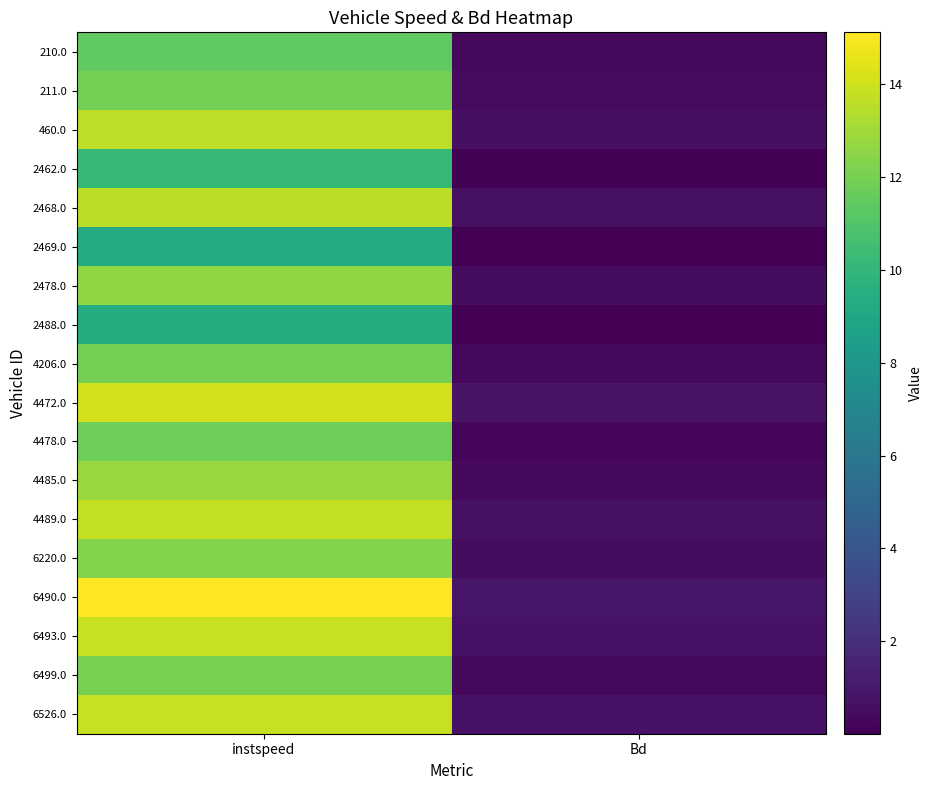

Reading right to left, what are all the values shown in this chart?

210.0: Bd=0.3	instspeed=11.5
211.0: Bd=0.5	instspeed=11.9
460.0: Bd=0.6	instspeed=13.6
2462.0: Bd=0.1	instspeed=10.1
2468.0: Bd=0.7	instspeed=13.6
2469.0: Bd=0.0	instspeed=9.3
2478.0: Bd=0.5	instspeed=12.6
2488.0: Bd=0.0	instspeed=9.4
4206.0: Bd=0.3	instspeed=12.0
4472.0: Bd=0.8	instspeed=14.1
4478.0: Bd=0.2	instspeed=11.8
4485.0: Bd=0.4	instspeed=12.8
4489.0: Bd=0.7	instspeed=13.7
6220.0: Bd=0.5	instspeed=12.3
6490.0: Bd=0.9	instspeed=15.1
6493.0: Bd=0.7	instspeed=13.8
6499.0: Bd=0.3	instspeed=12.0
6526.0: Bd=0.7	instspeed=13.8